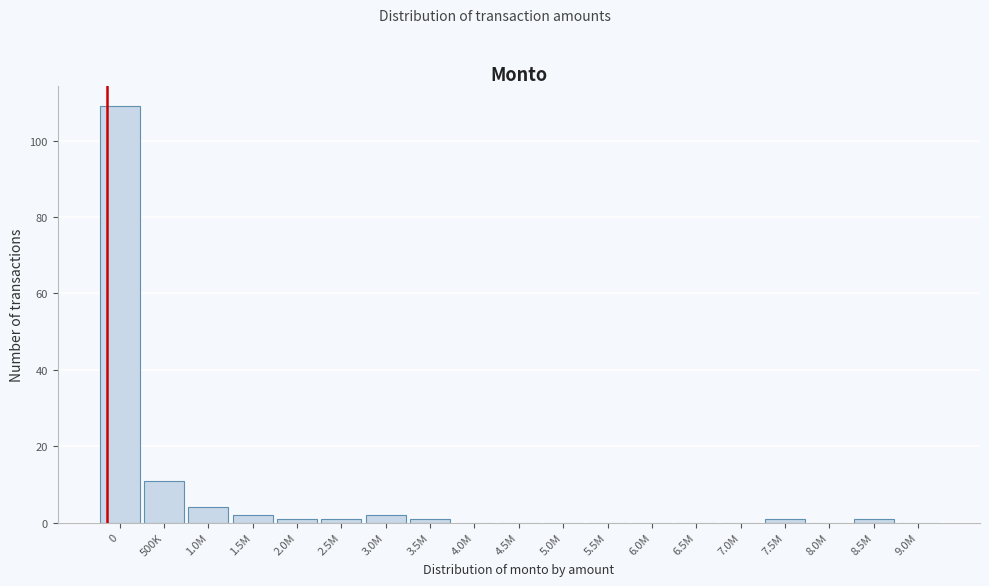

Reading right to left, what are all the values shown in this chart?

9.0M=0	8.5M=1	8.0M=0	7.5M=1	7.0M=0	6.5M=0	6.0M=0	5.5M=0	5.0M=0	4.5M=0	4.0M=0	3.5M=1	3.0M=2	2.5M=1	2.0M=1	1.5M=2	1.0M=4	500K=11	0=109